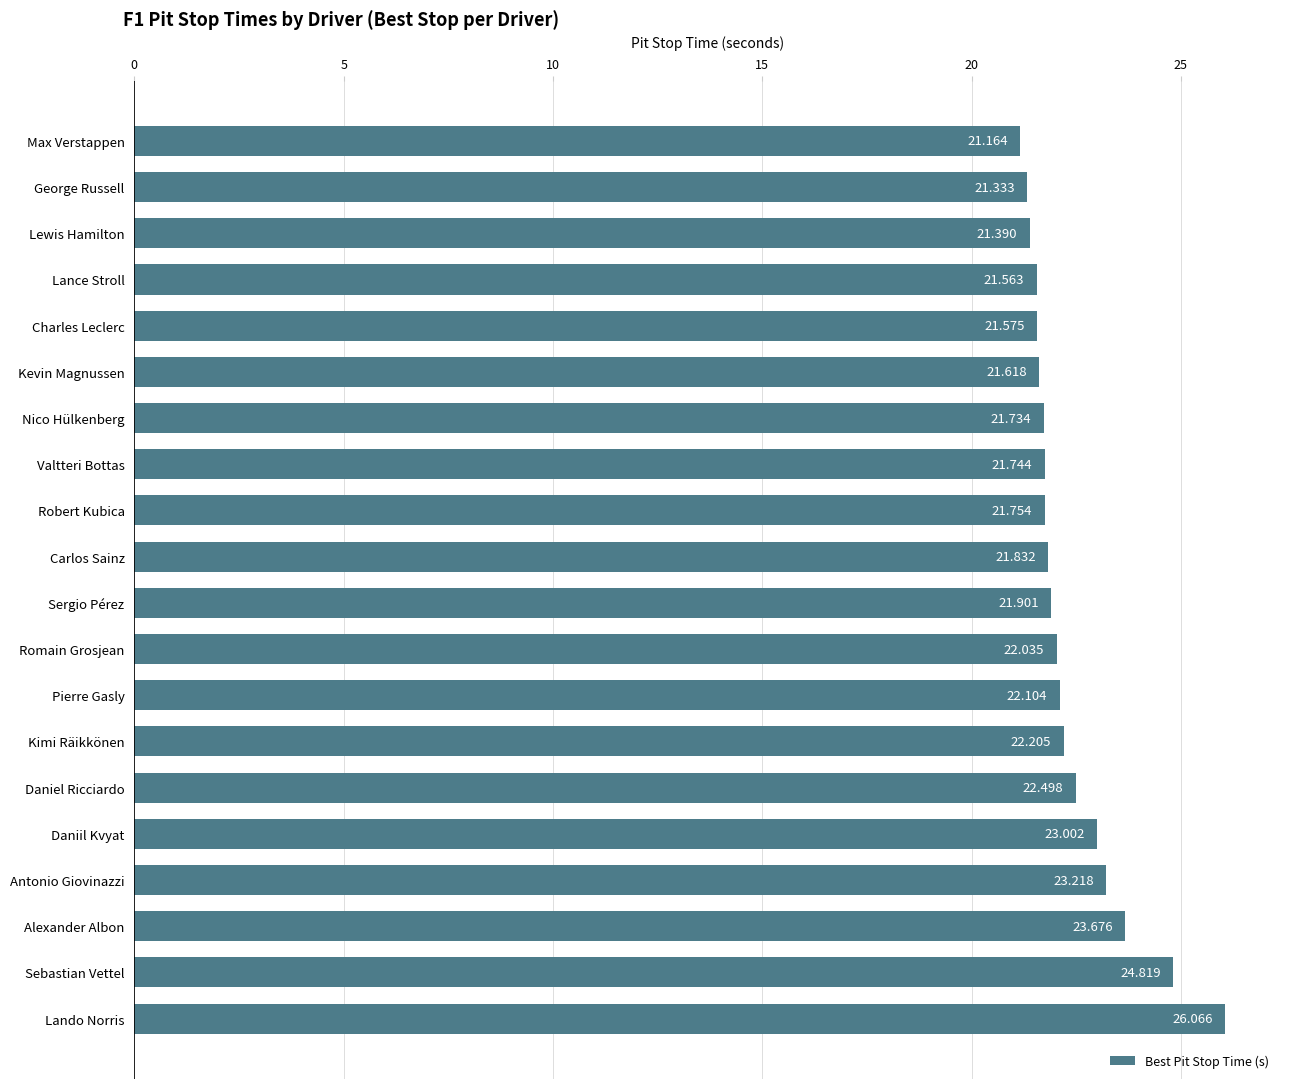

Which has a higher value, Lance Stroll or Lewis Hamilton?

Lance Stroll